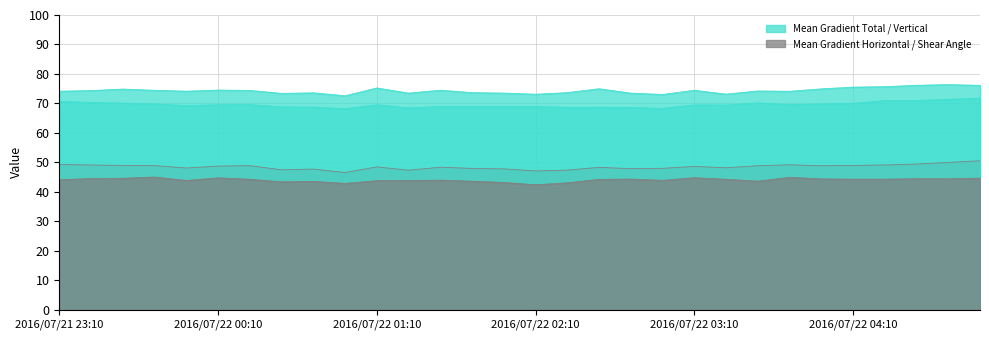

What is the label of the 25th point from the right?

2016/07/22 00:10